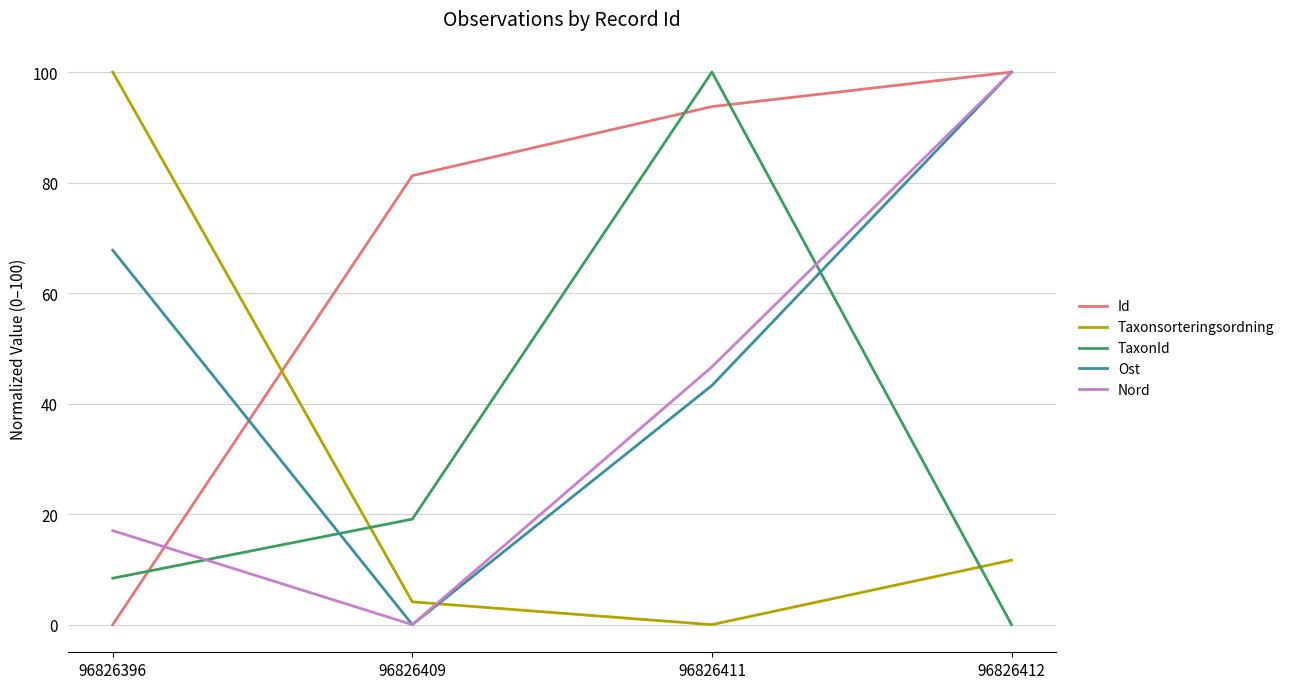

What is the average value of the Id series?

68.8